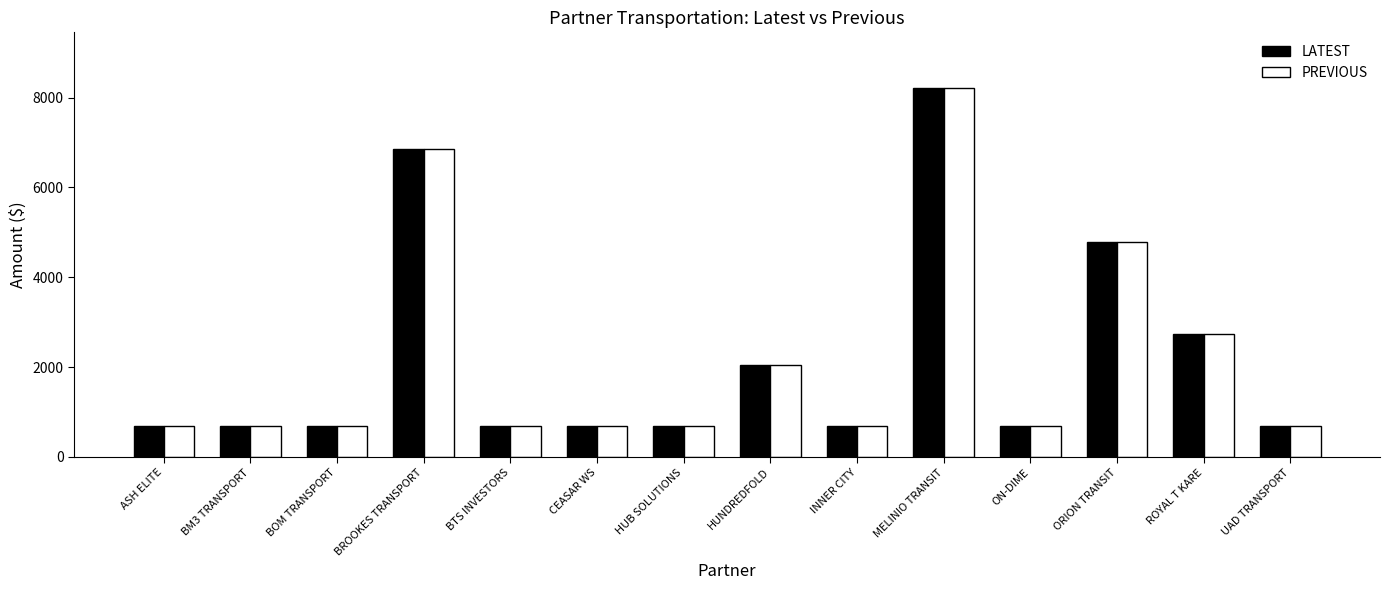

Reading left to right, what are all the values shown in this chart?

LATEST: ASH ELITE=685	BM3 TRANSPORT=685	BOM TRANSPORT=685	BROOKES TRANSPORT=6850	BTS INVESTORS=685	CEASAR WS=685	HUB SOLUTIONS=685	HUNDREDFOLD=2055	INNER CITY=685	MELINIO TRANSIT=8220	ON-DIME=685	ORION TRANSIT=4795	ROYAL T KARE=2740	UAD TRANSPORT=685
PREVIOUS: ASH ELITE=685	BM3 TRANSPORT=685	BOM TRANSPORT=685	BROOKES TRANSPORT=6850	BTS INVESTORS=685	CEASAR WS=685	HUB SOLUTIONS=685	HUNDREDFOLD=2055	INNER CITY=685	MELINIO TRANSIT=8220	ON-DIME=685	ORION TRANSIT=4795	ROYAL T KARE=2740	UAD TRANSPORT=685